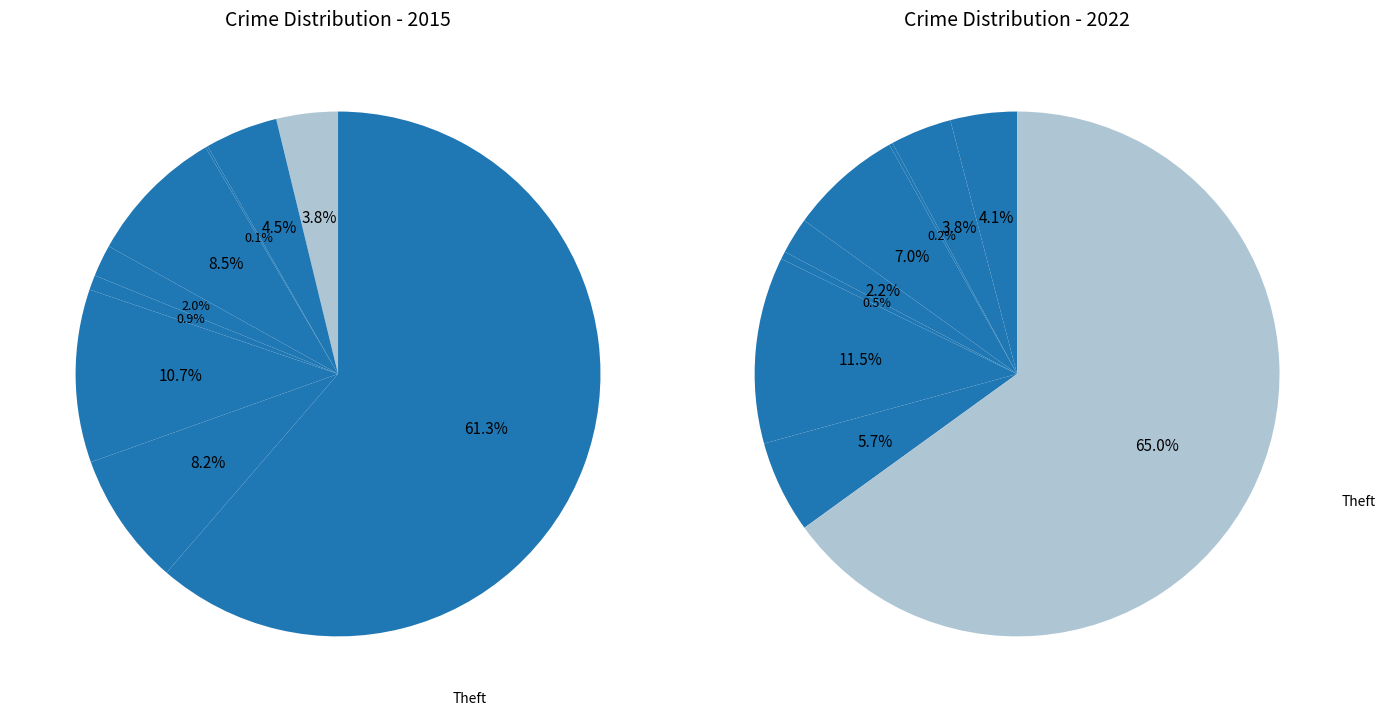

To the nearest percent, what is the difference between the Robbery and Arson slice percentages?

8%